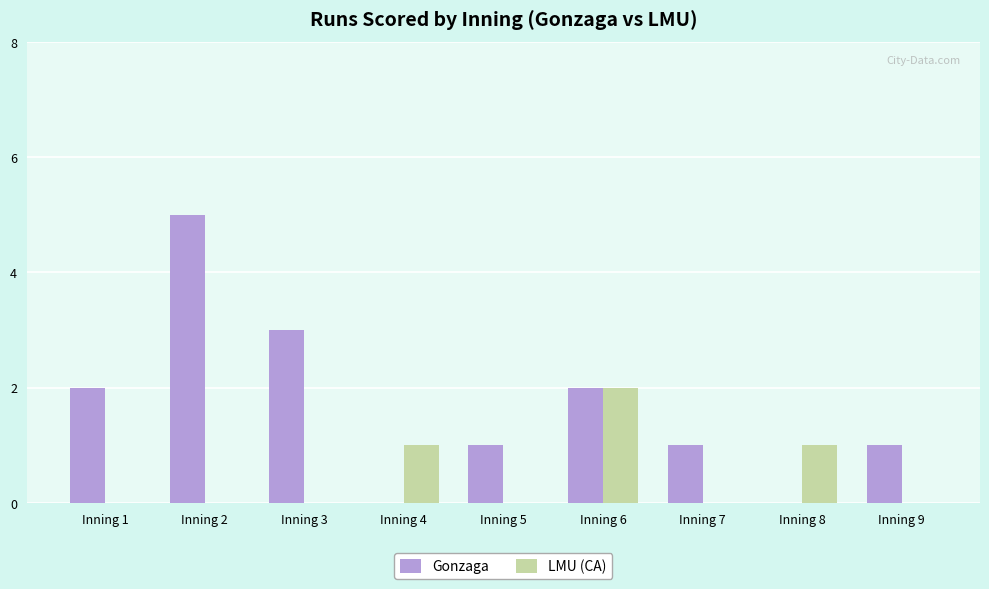

Between Inning 1 and Inning 6, which series saw the biggest shift?

LMU (CA)